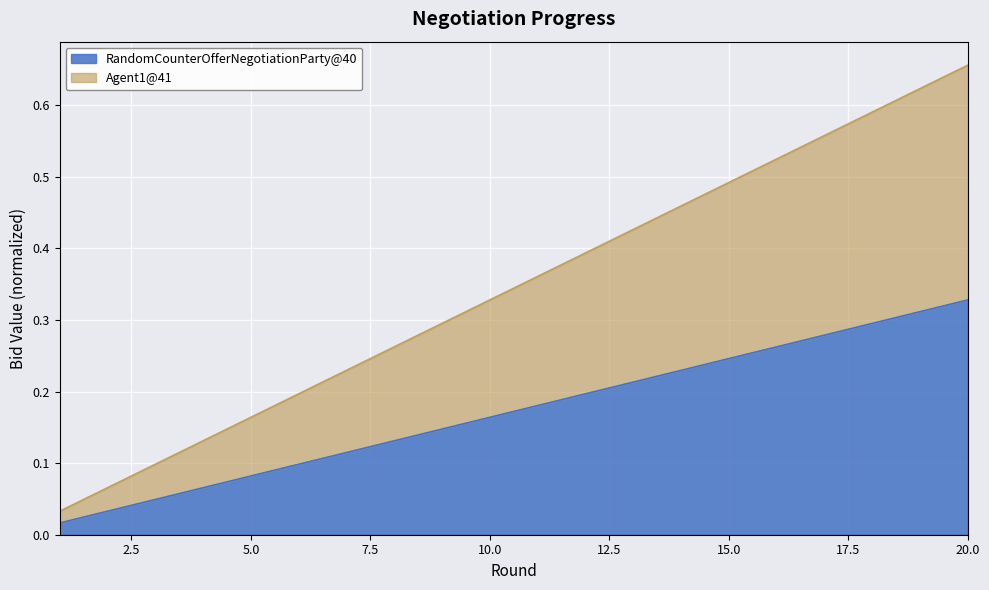

True or false: RandomCounterOfferNegotiationParty@40 and Agent1@41 cross at least once.

False